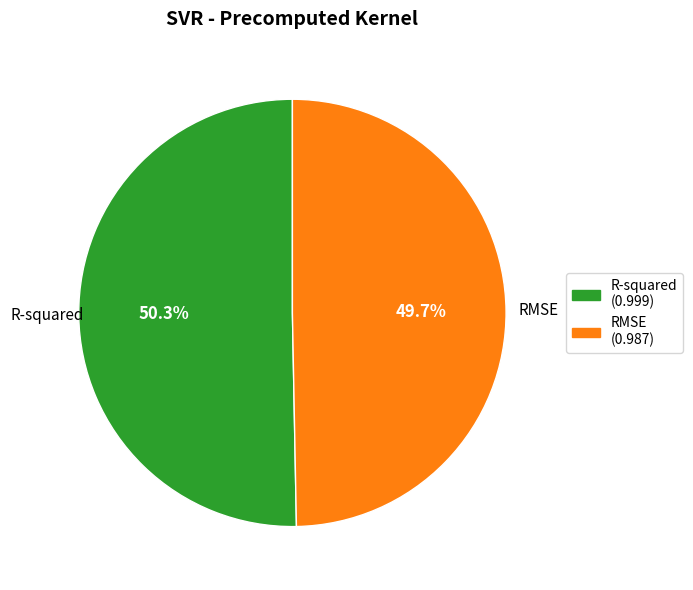

Rank the categories by value from lowest to highest.

RMSE, R-squared